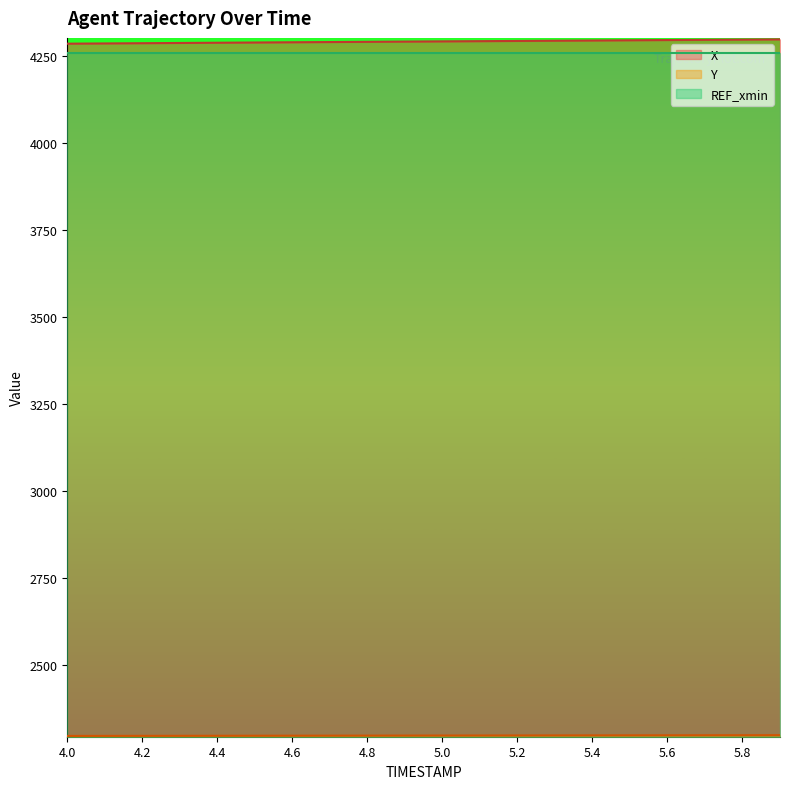

True or false: Y and X intersect in this chart.

False